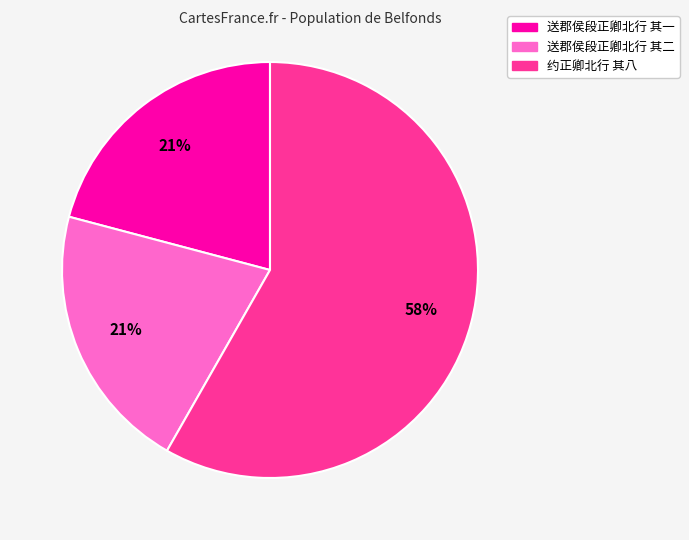

What is the ratio of the value at 送郡侯段正卿北行 其一 to the value at 约正卿北行 其八?

0.4